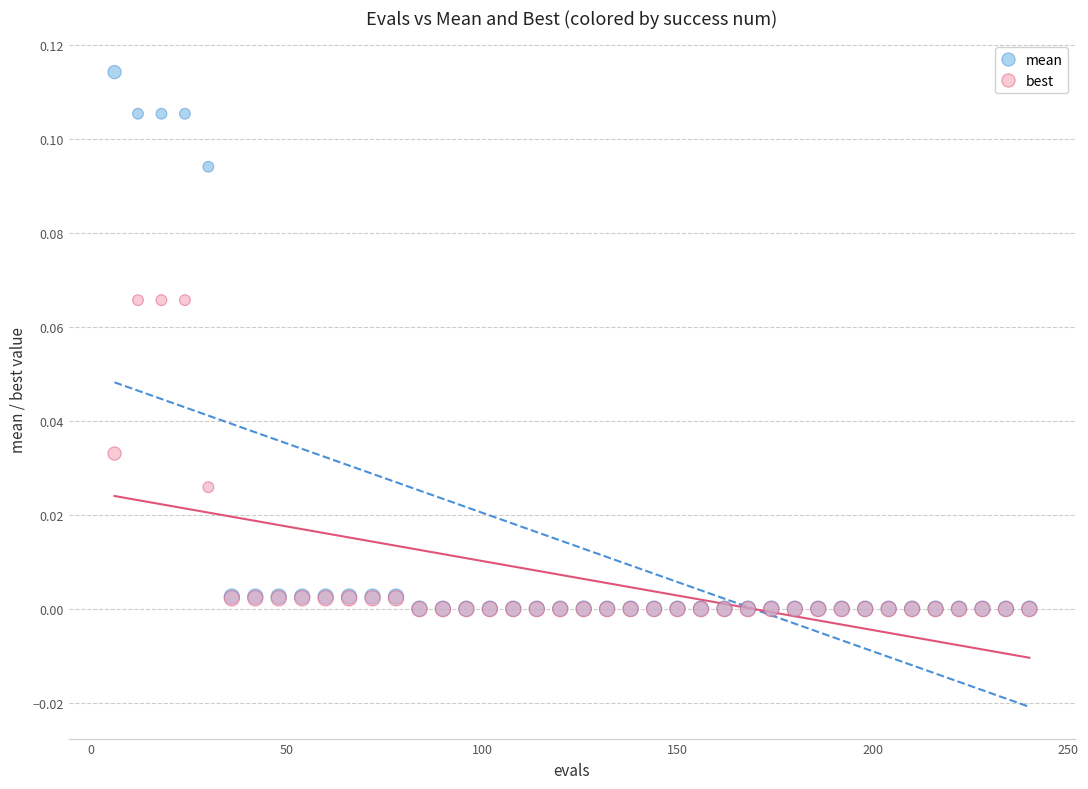

Which series has the largest Y range (max minus min)?

mean